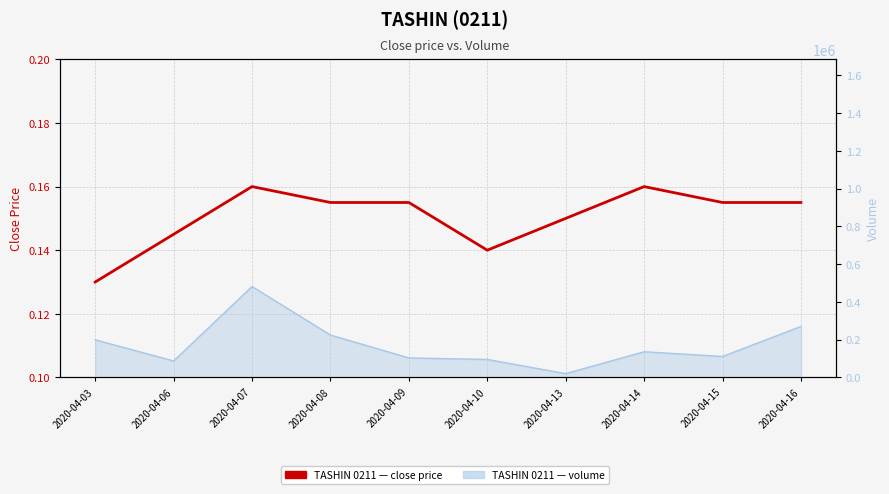

Which label corresponds to the largest value in the chart?

2020-04-07